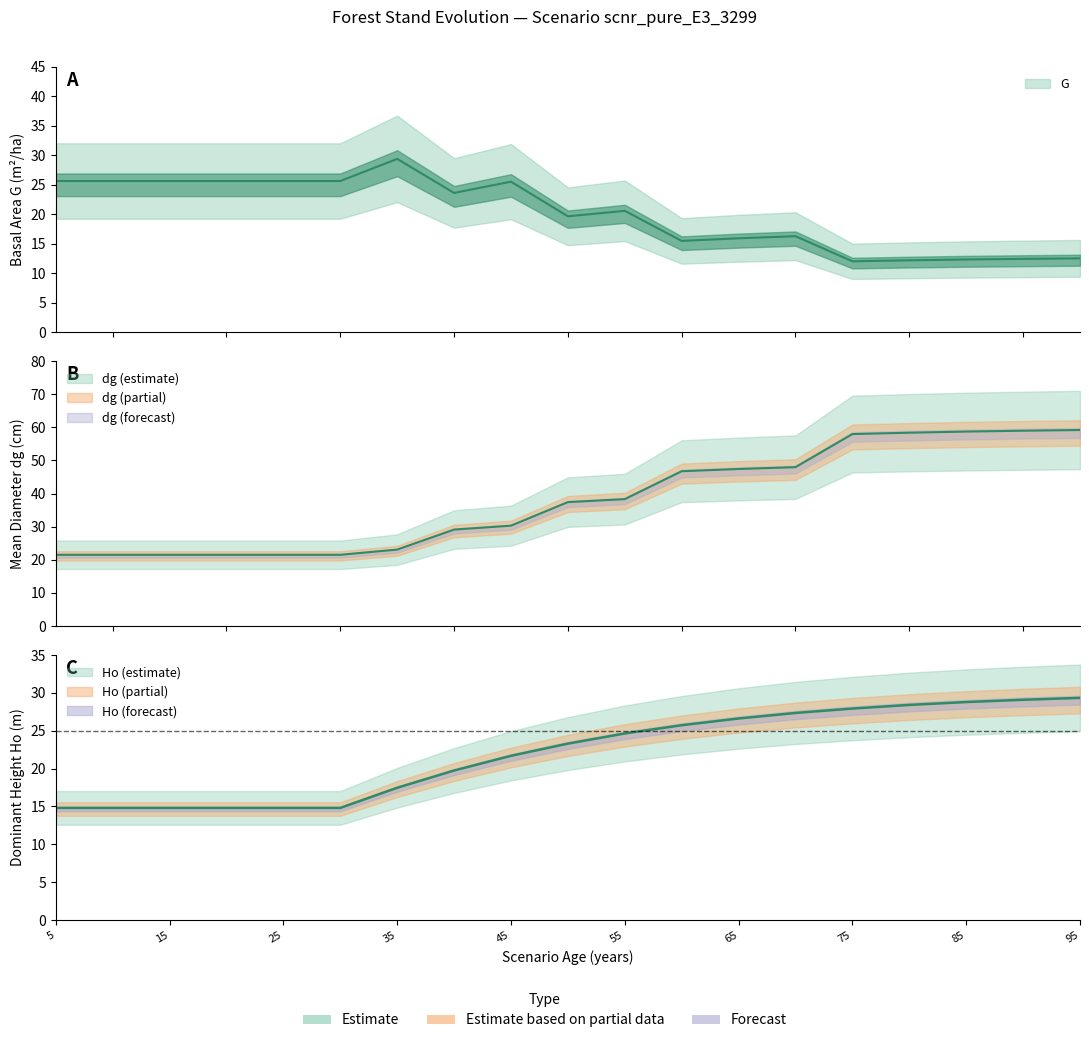

The Ho series shows 5.1 at 50. True or false?

False